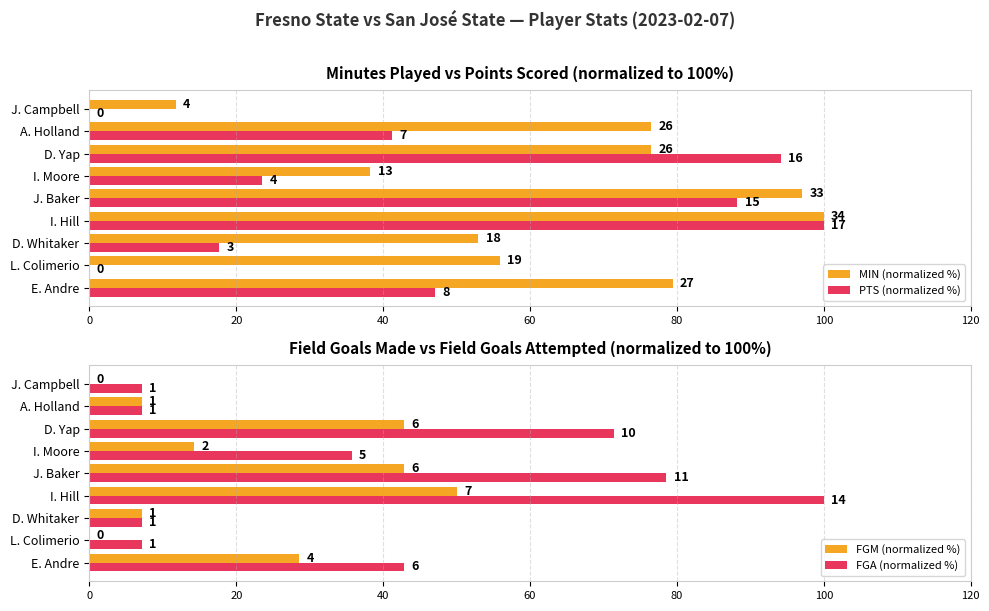

Which series has the widest spread of values?

PTS (normalized %)